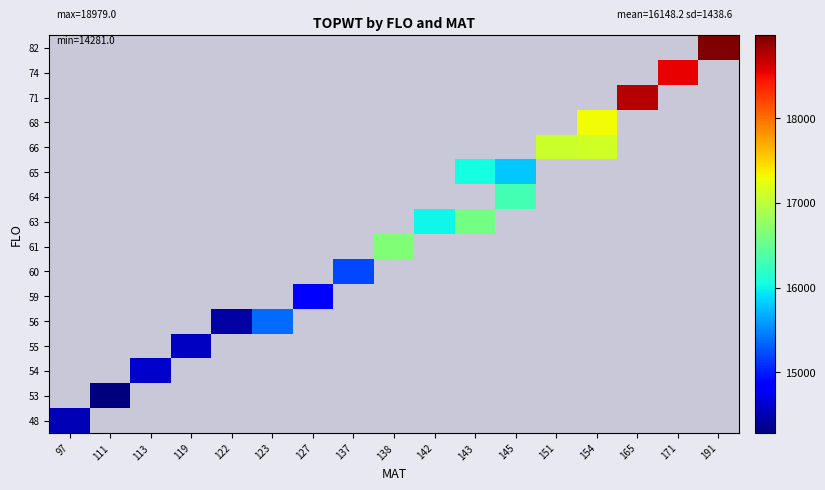

List the series in order of their overall mean, lowest first.

48, 53, 54, 55, 56, 59, 60, 61, 63, 64, 65, 66, 68, 71, 74, 82